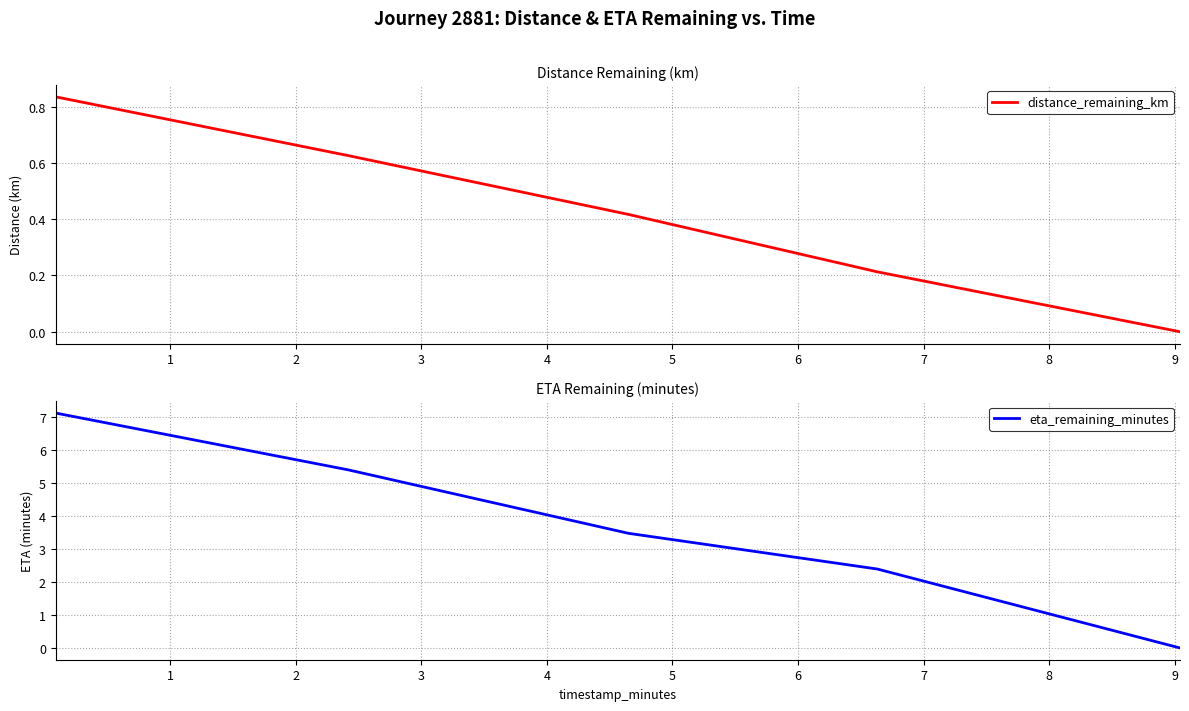

How many data points does each series have?

5